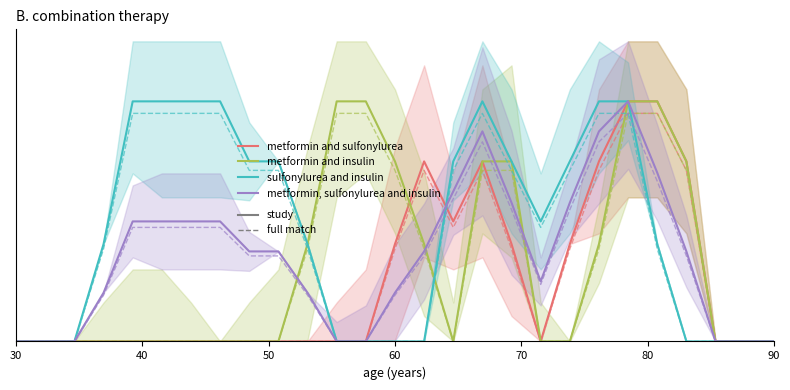

What is the sum of the sulfonylurea and insulin values at 90 and 70?

4.0